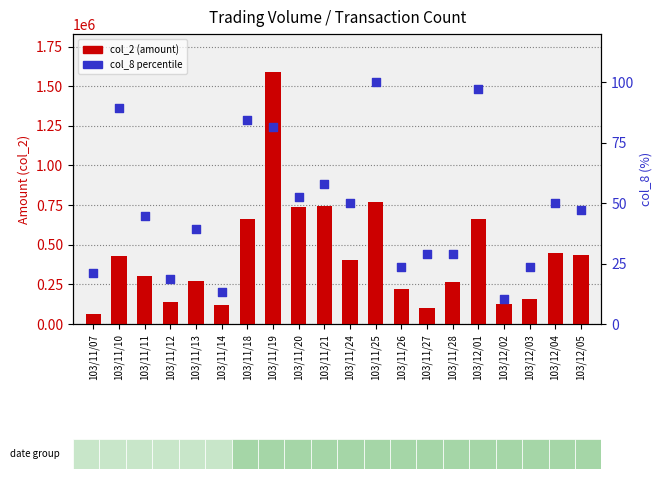

Is the value of col_2 (amount) at 103/12/01 greater than the value of col_8 percentile at 103/12/03?

Yes